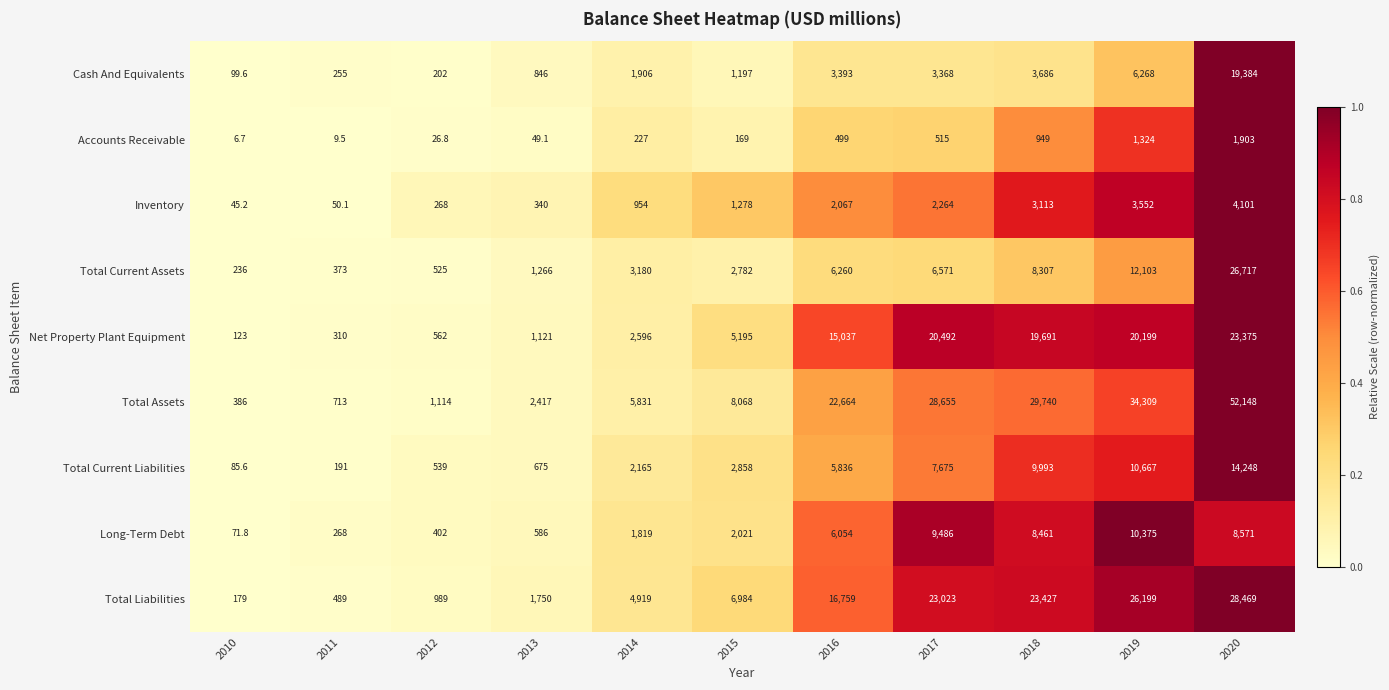

Which series changed the most between 2010 and 2016?

Total Assets